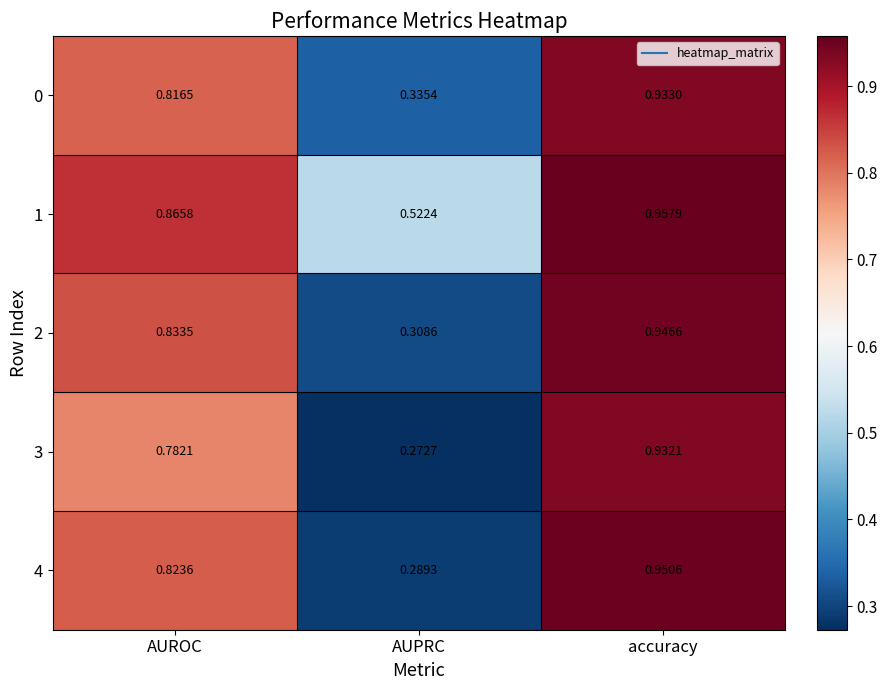

Where is 4 nearest to the value 0?

AUPRC